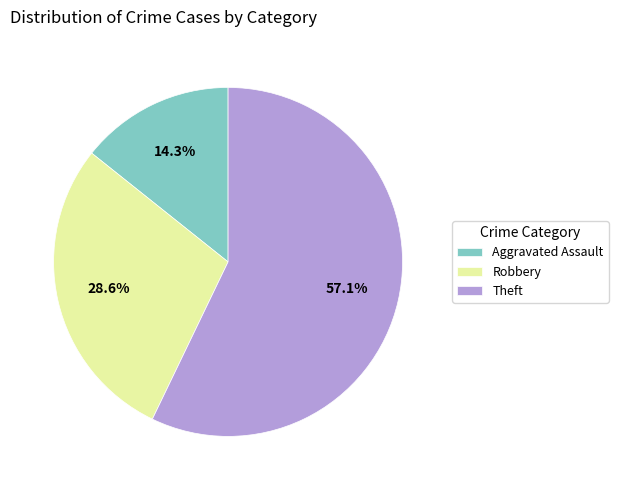

How many slices are in this pie chart?

3